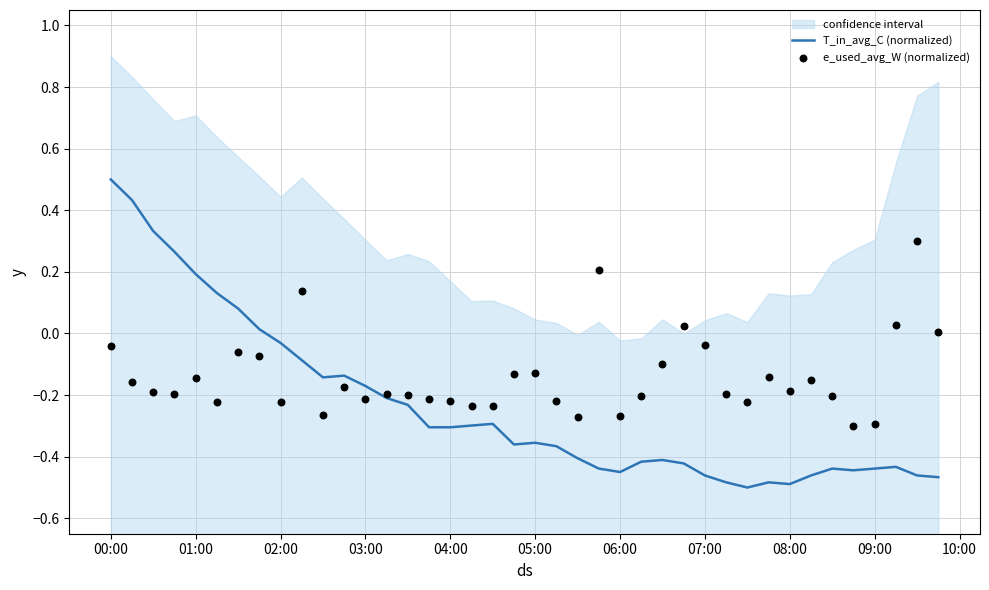

At which category is the sum across all series the highest?

00:00